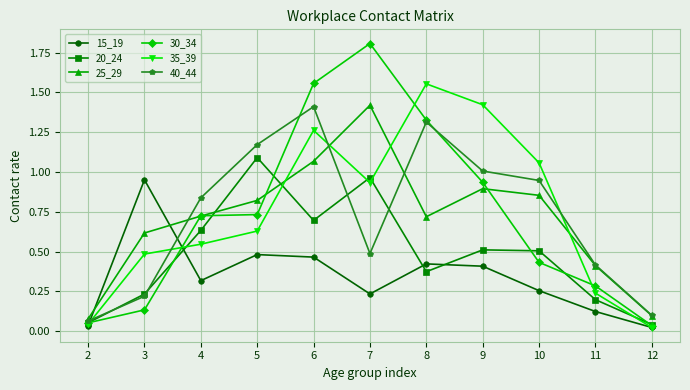

Which category has the highest value in the 20_24 series?

5